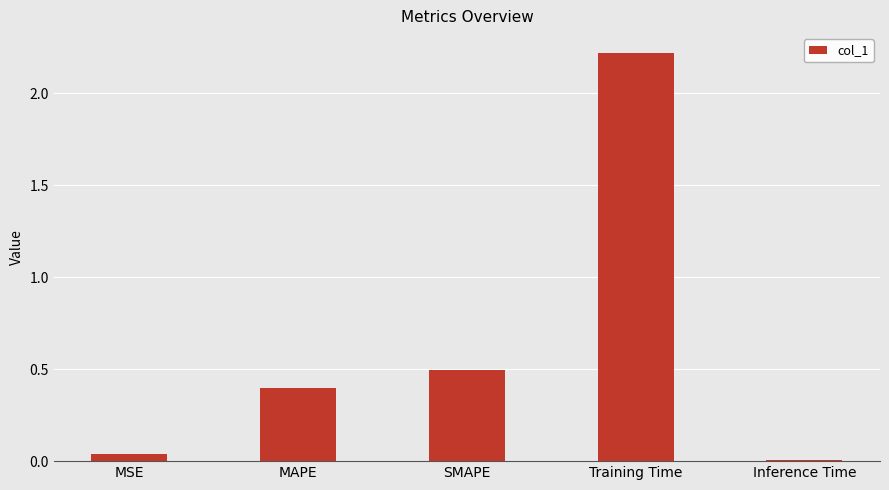

What is the label of the 4th bar from the left?

Training Time